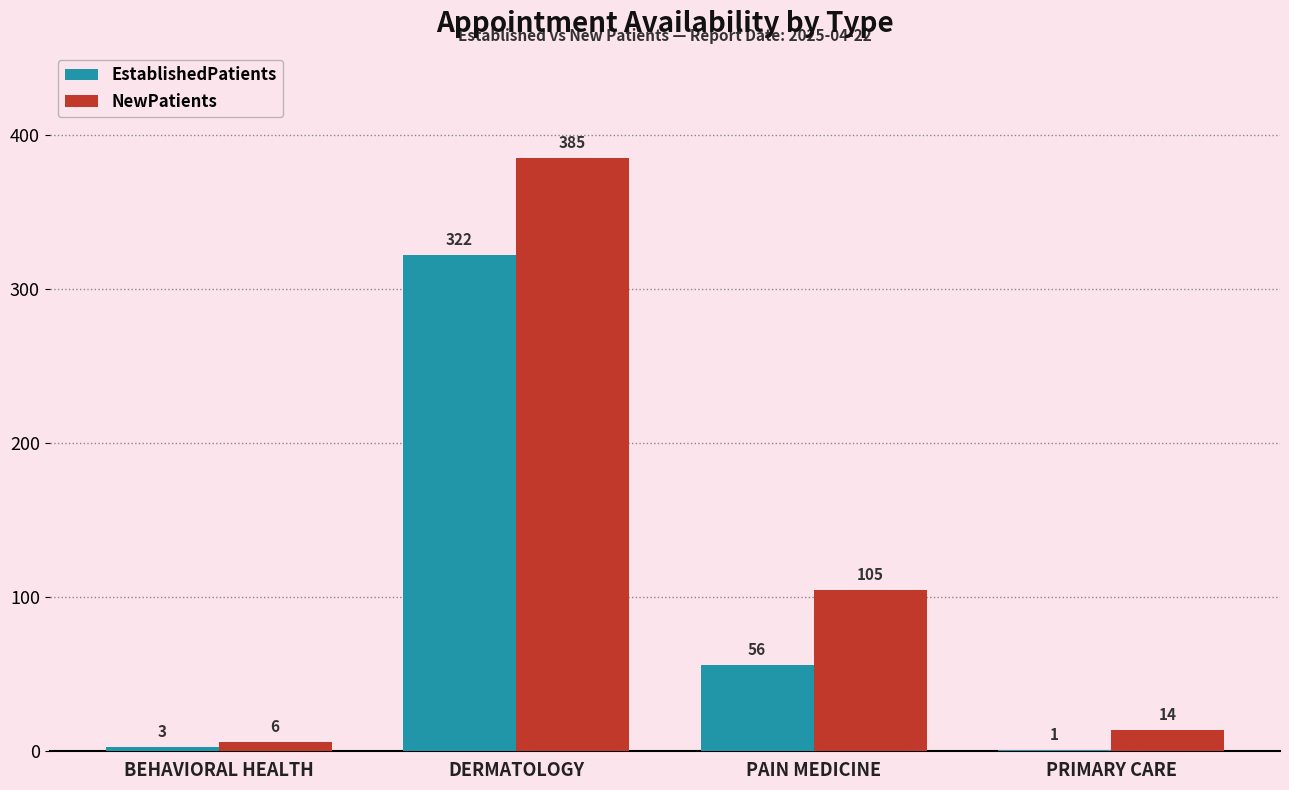

Which series changed the most between DERMATOLOGY and PAIN MEDICINE?

NewPatients